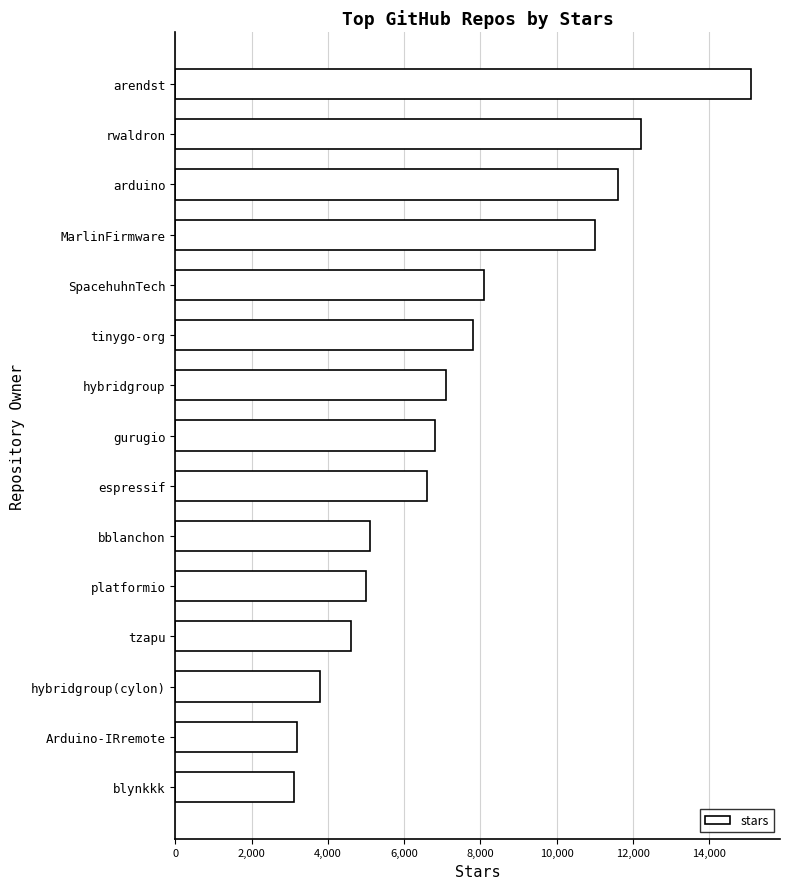

How many values are below 6800?

7